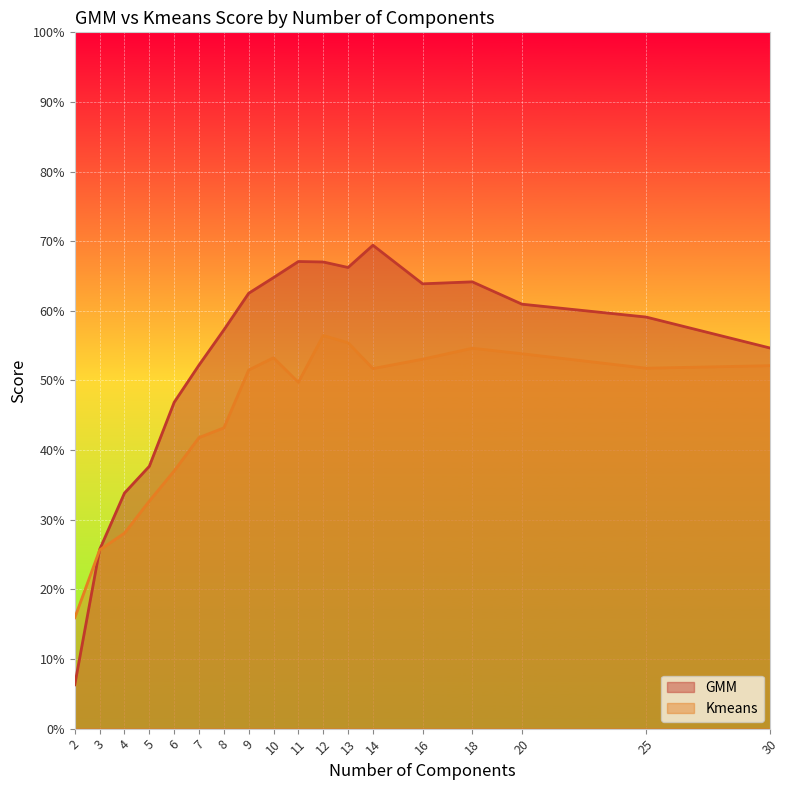

What is the total value across all series at 14?

1.2